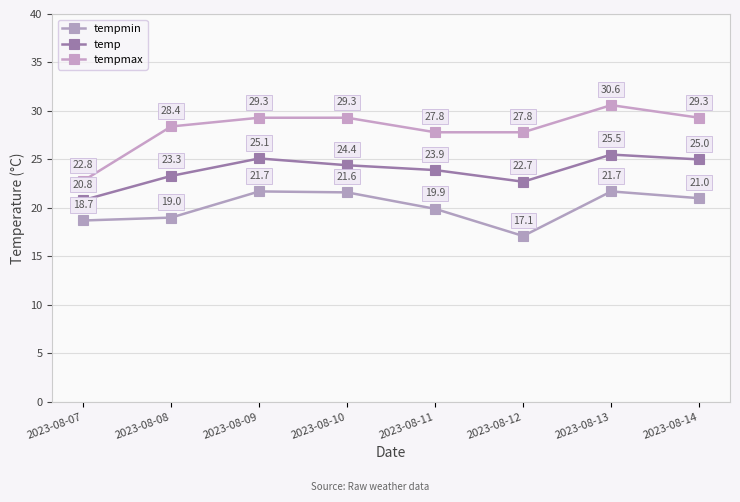

At how many categories does at least one series exceed 25?

7